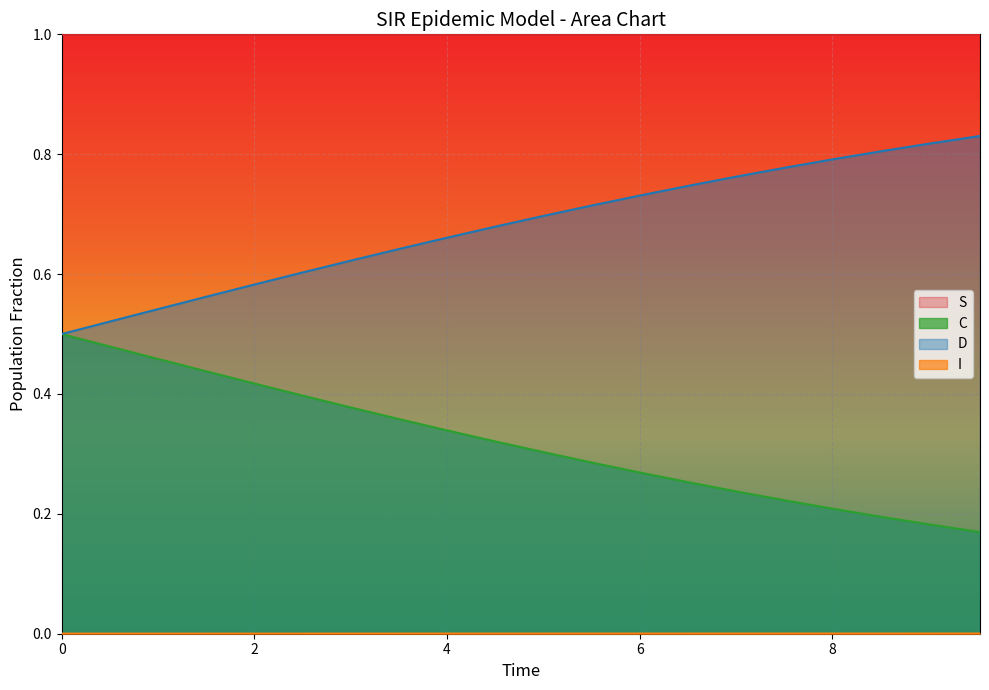

True or false: S and D cross at least once.

False